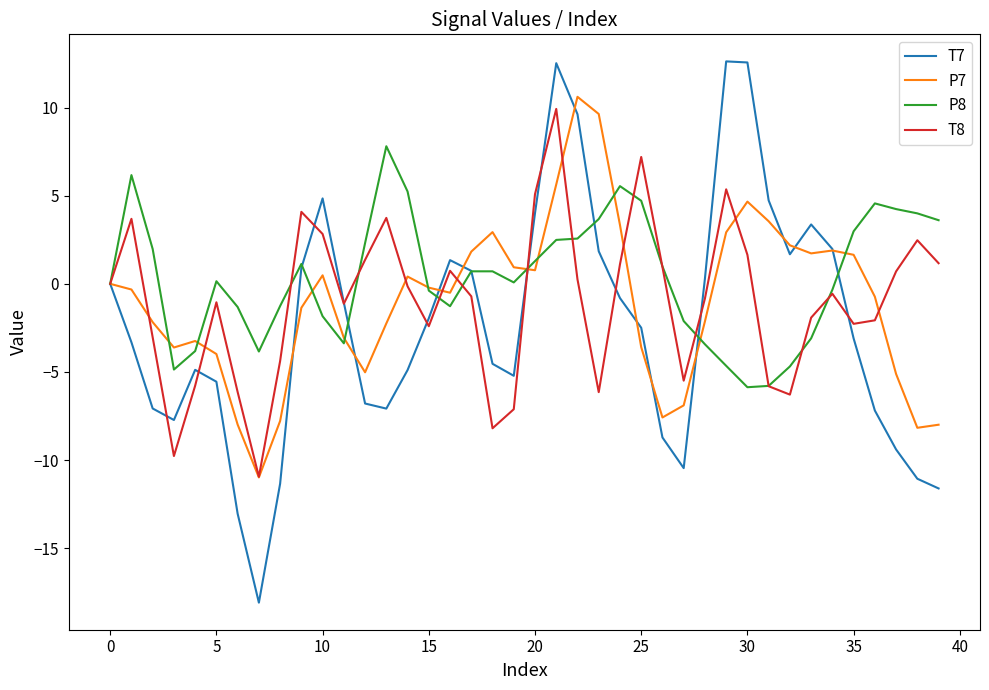

True or false: T8 and P7 intersect in this chart.

True